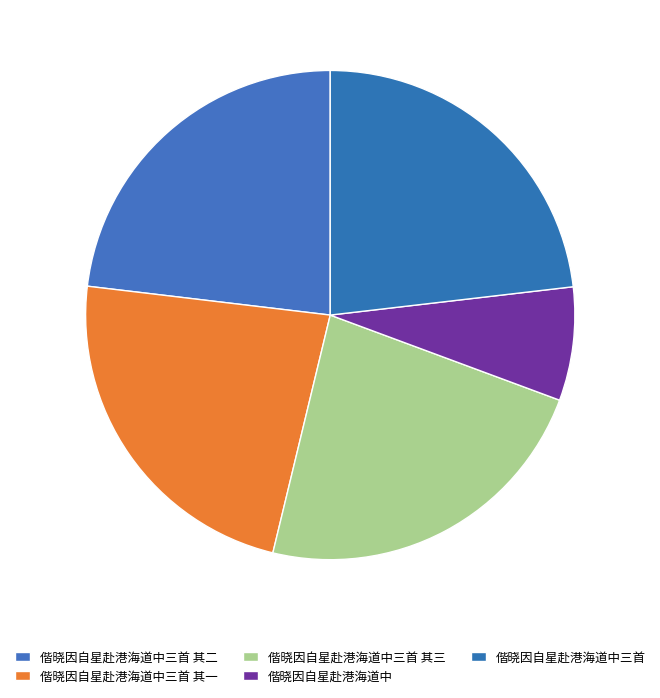

Count the number of slices in the pie.

5